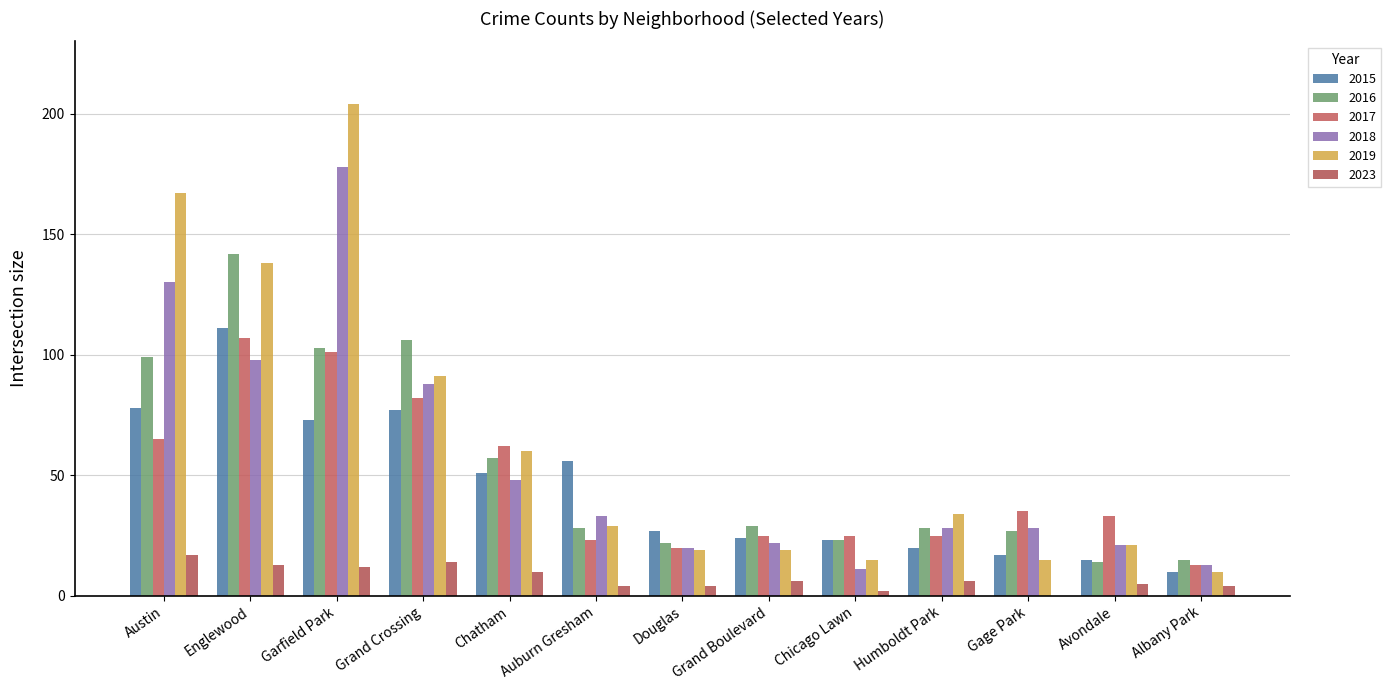

True or false: 2023 has a value of 12 at Garfield Park.

True